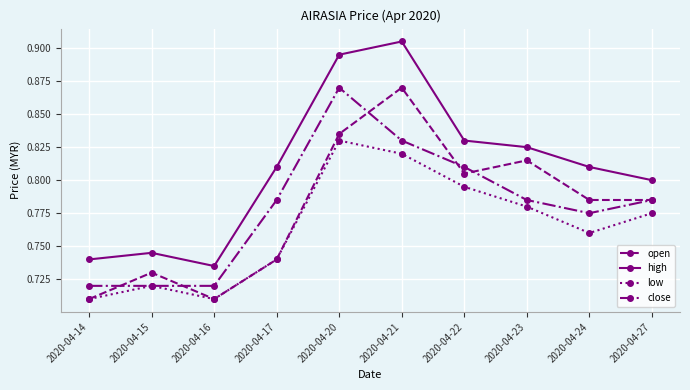

Where is the first local maximum for low?

2020-04-15